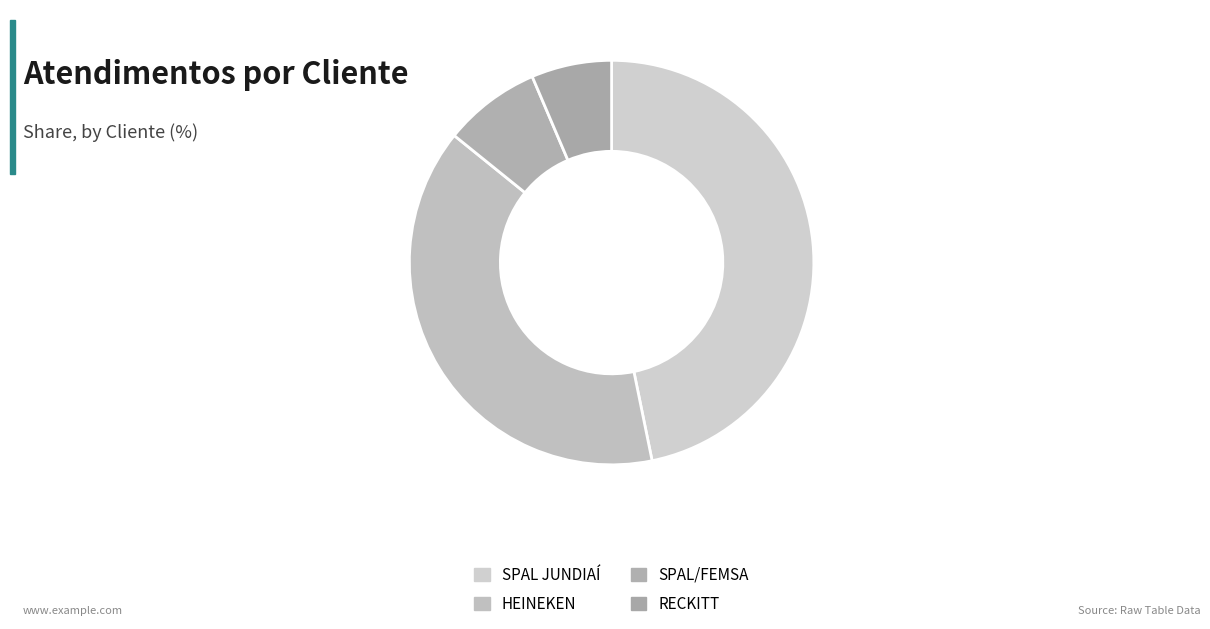

How much of the chart is everything except SPAL/FEMSA?

92.2%